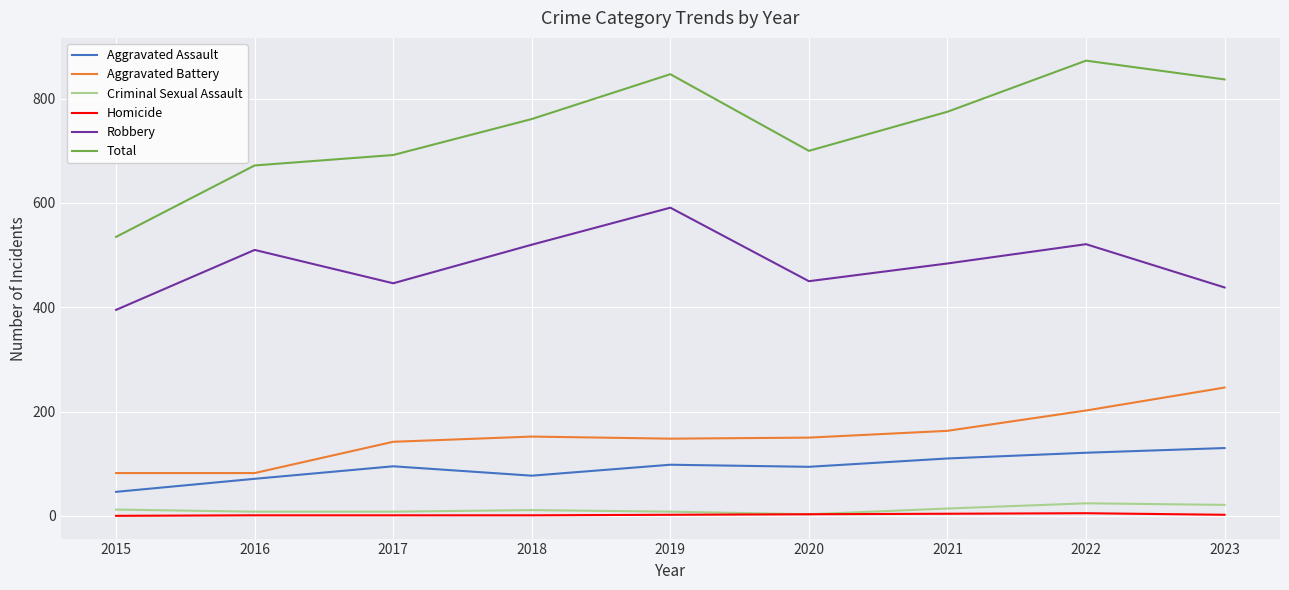

What is the sum of all Homicide values?

19